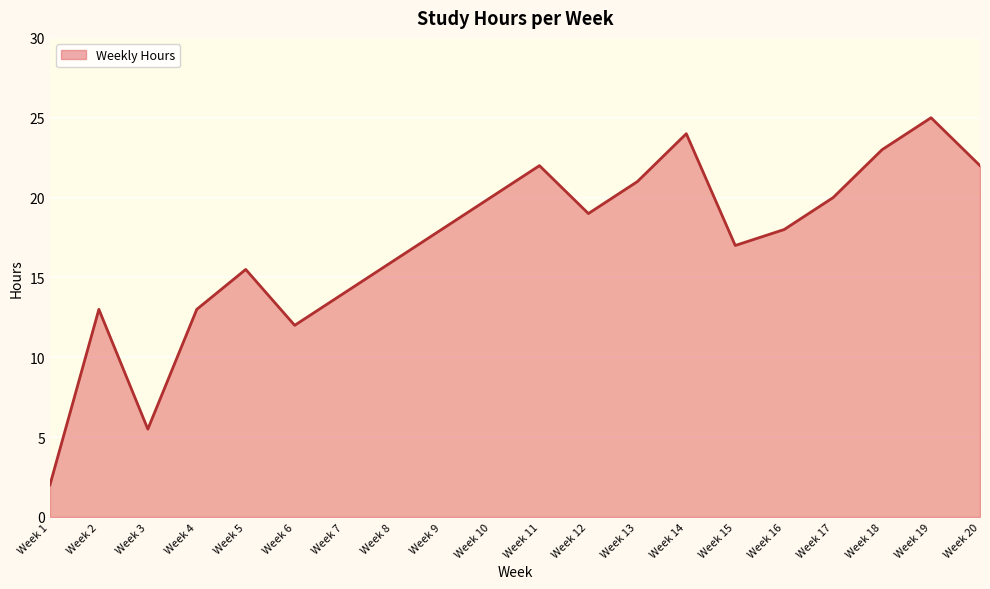

How many lines are shown in the chart?

1